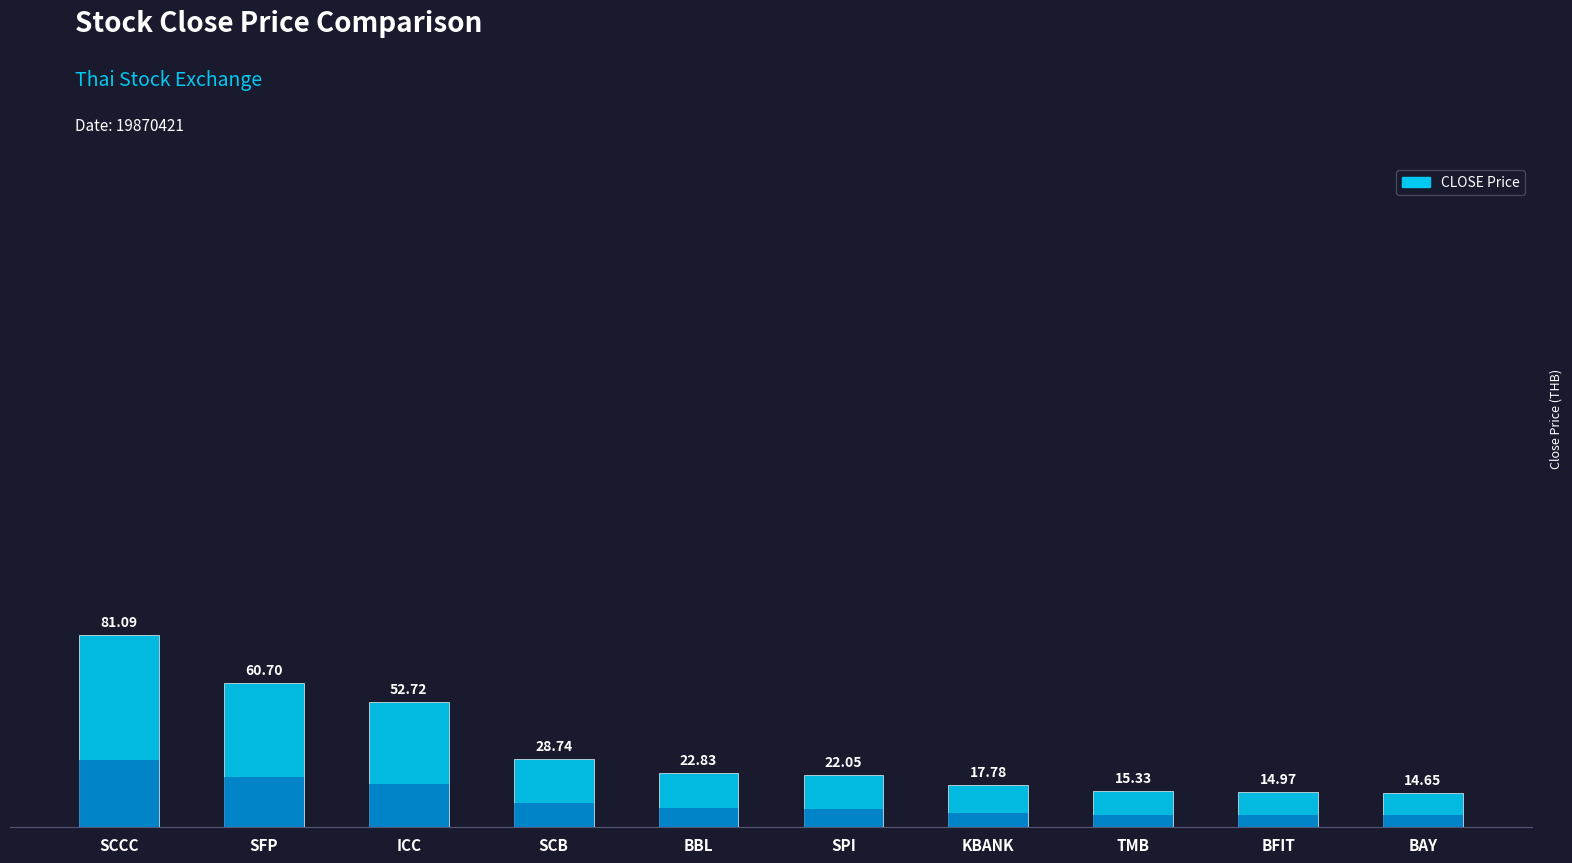

Are the bars horizontal?

No